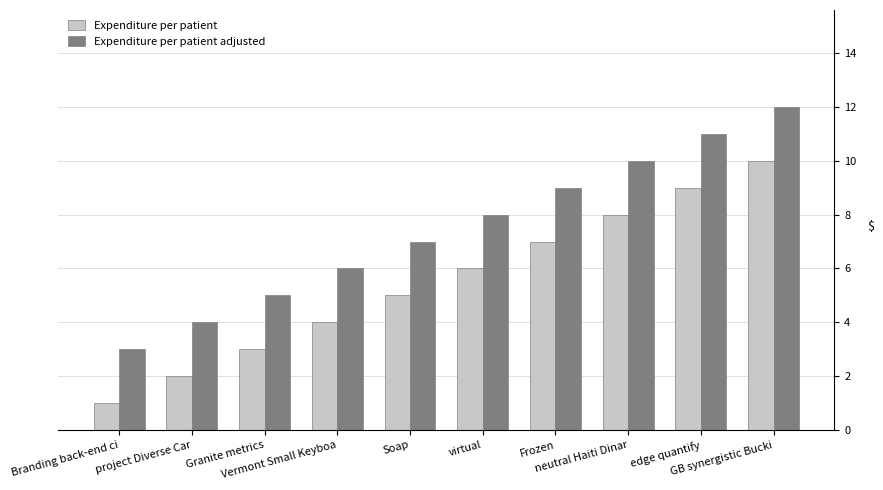

Reading right to left, list all the values displayed in this chart.

Expenditure per patient: 10	9	8	7	6	5	4	3	2	1
Expenditure per patient adjusted: 12	11	10	9	8	7	6	5	4	3